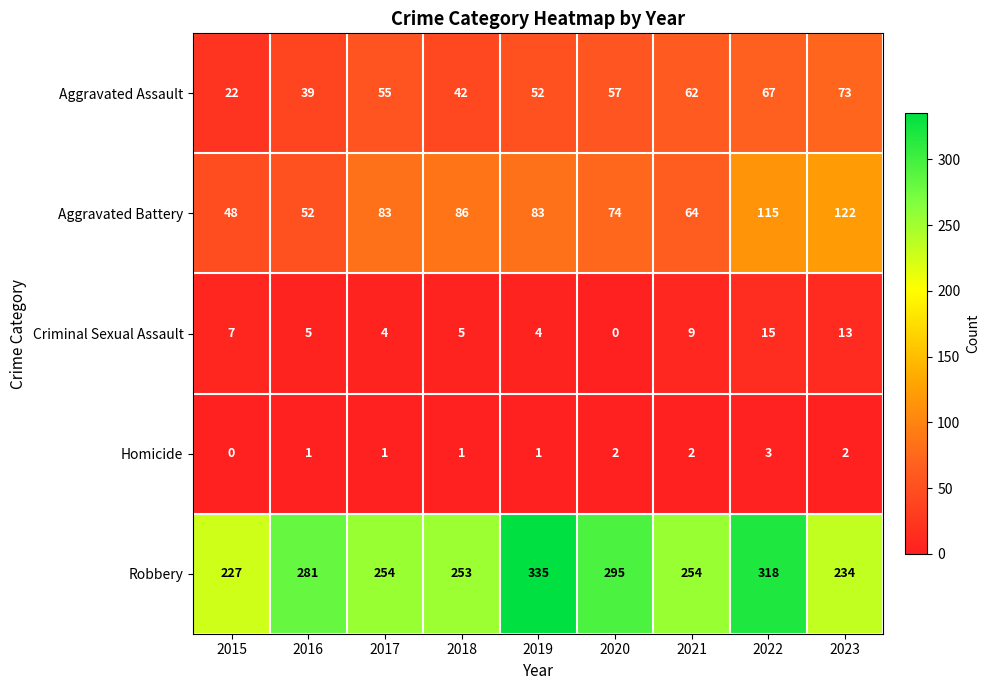

What is the sum of the Aggravated Assault values at 2022 and 2021?

129